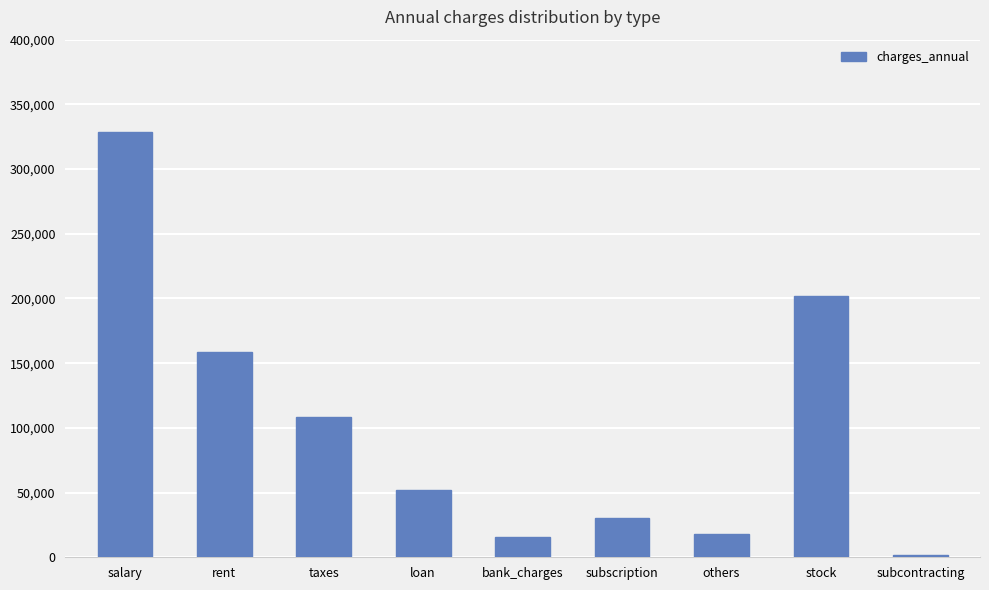

Which category has the lowest value across all series?

subcontracting